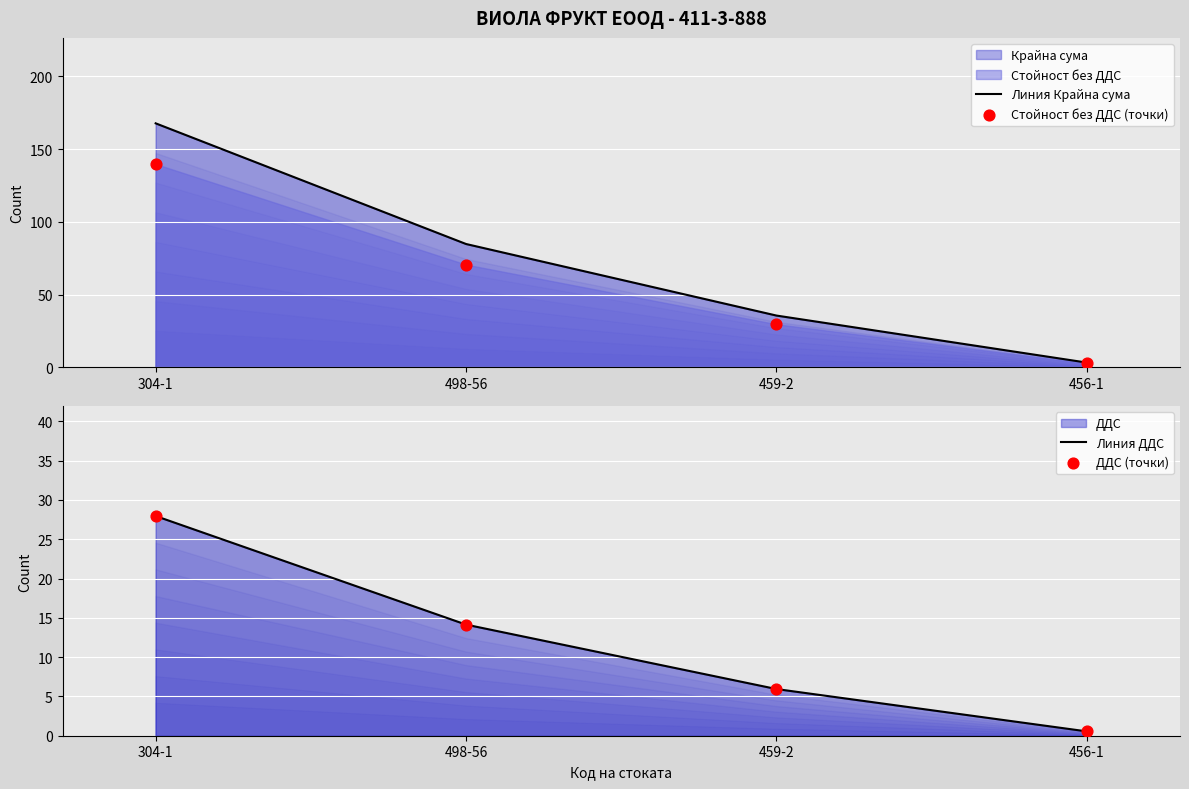

Which series has the largest total across all categories?

Линия Крайна сума